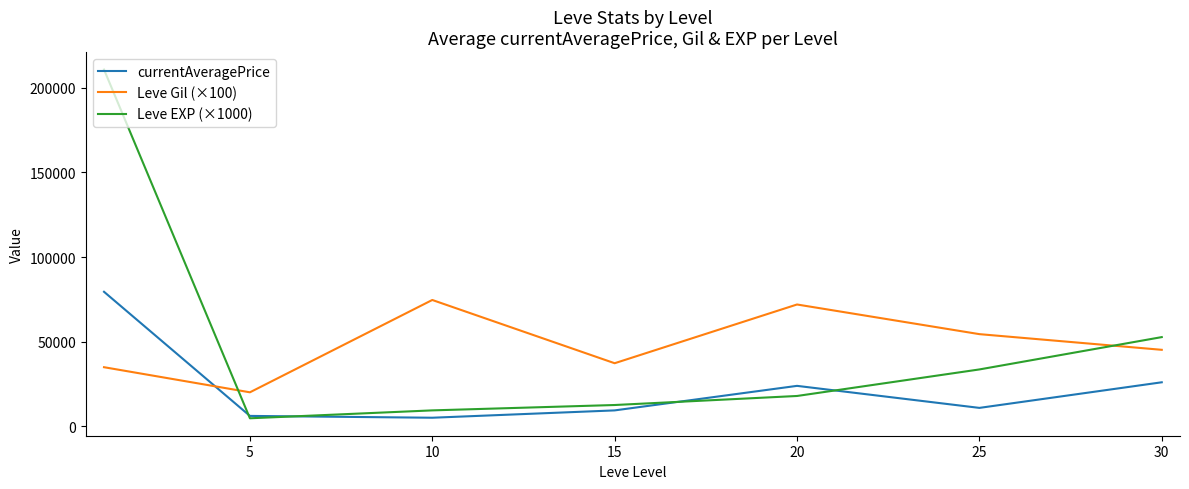

How many categories are shown in the chart?

7